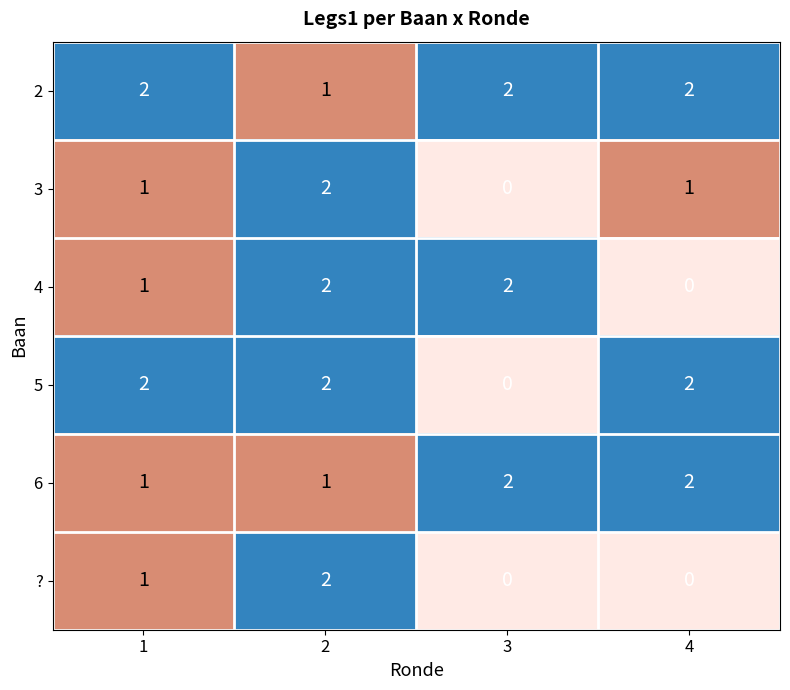

What is the greatest value displayed?

2